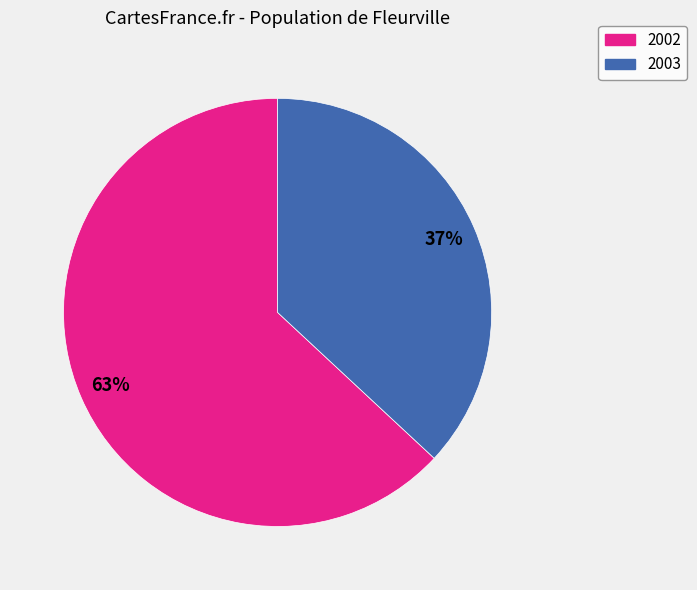

Which has a higher value, 2003 or 2002?

2002